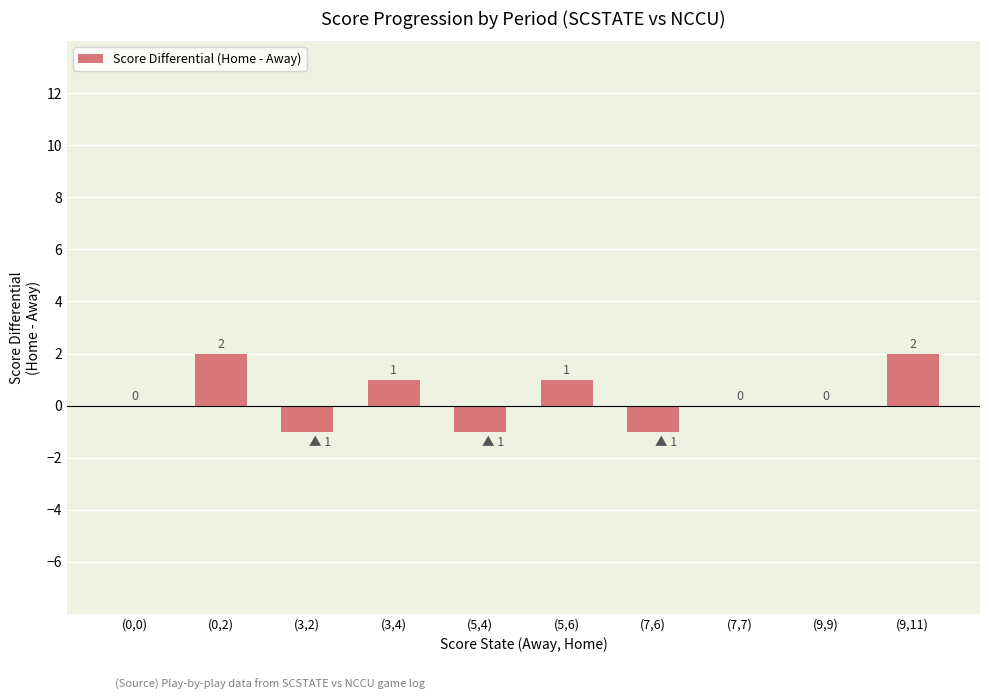

Reading right to left, what are all the values shown in this chart?

2	0	0	-1	1	-1	1	-1	2	0